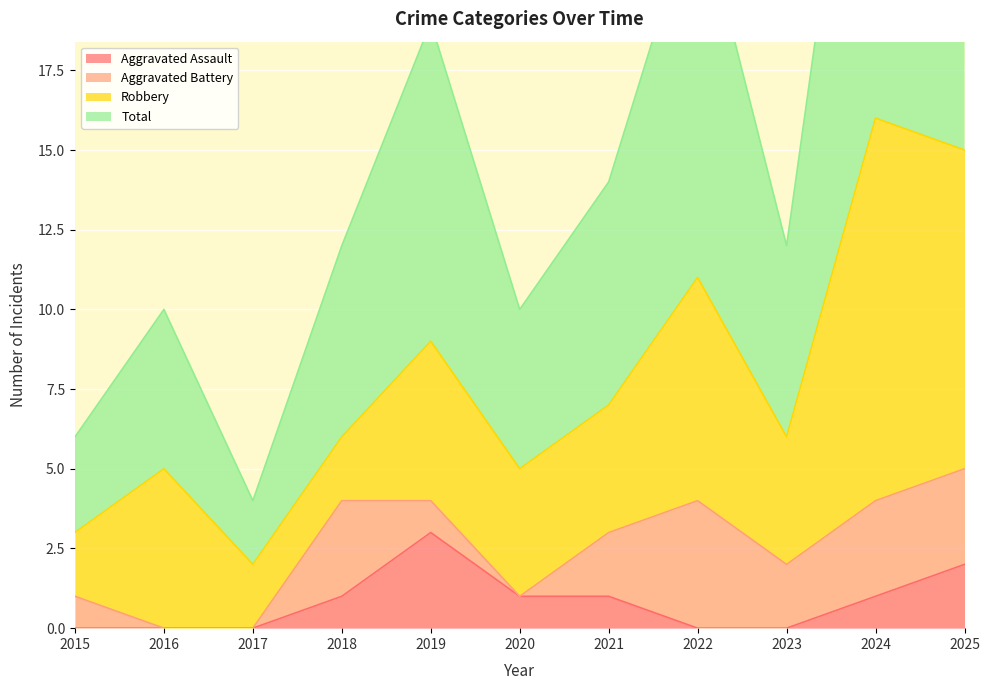

Does the chart display data point markers on the line(s)?

No